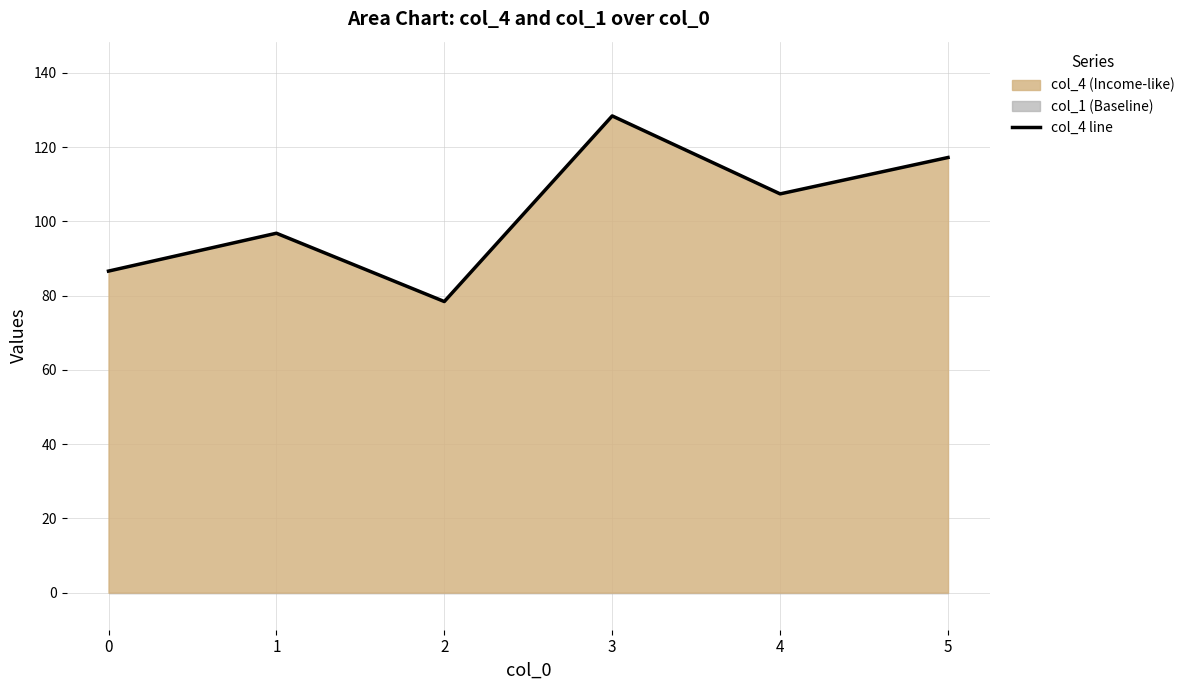

The value at 4 is 192.7. True or false?

False